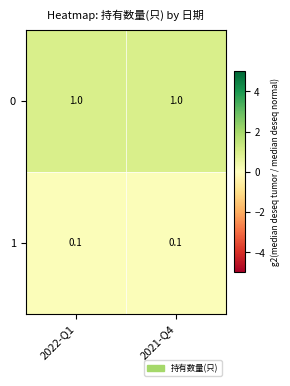

What is the sum of all 0 values?

2.0